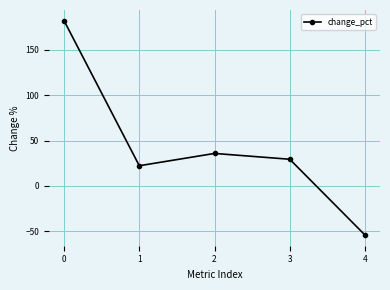

The value at 0 is 182.3. True or false?

True